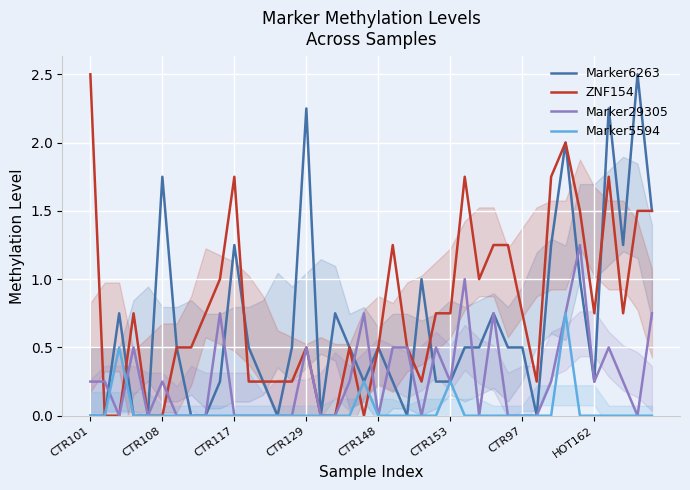

Count the Marker5594 values in the range 0 to 1.

40